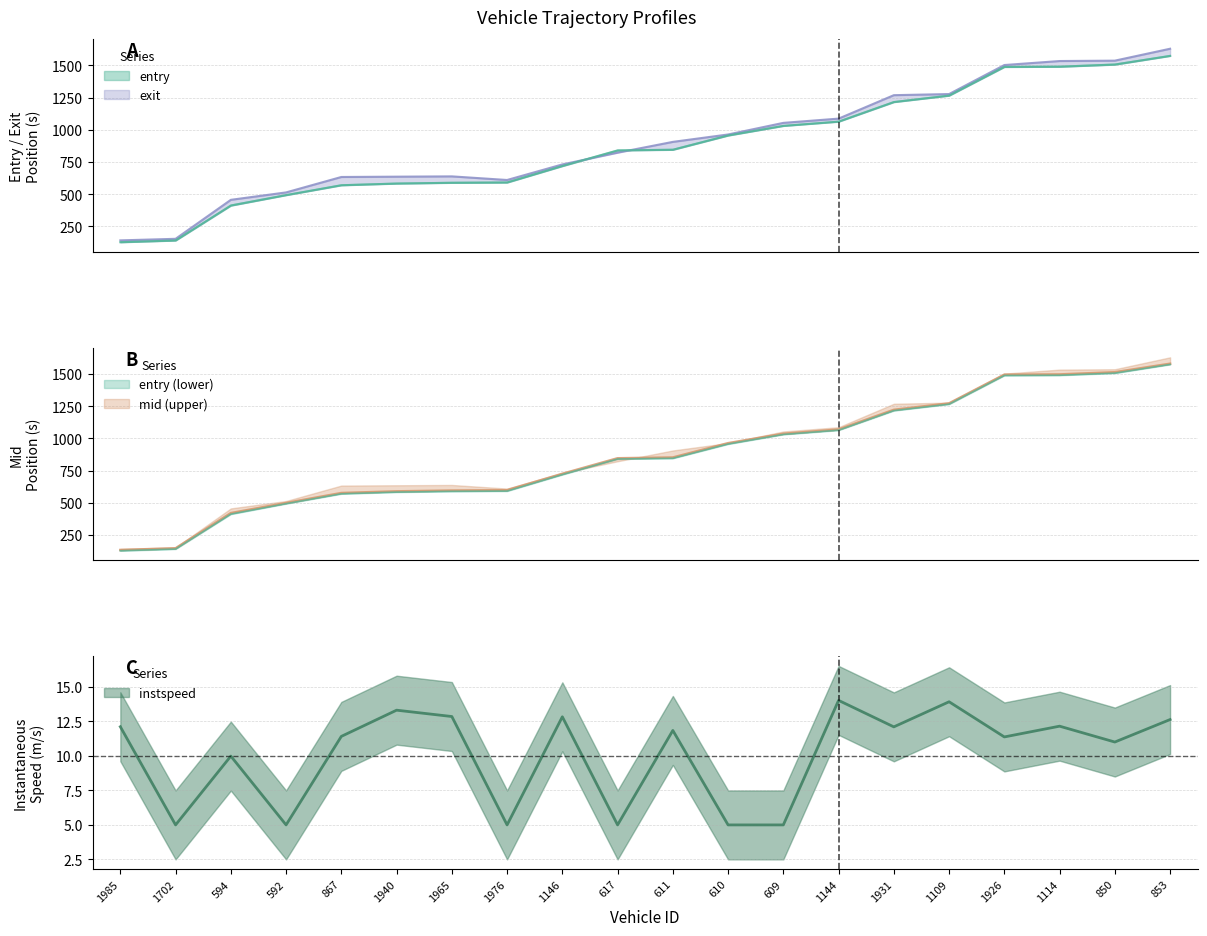

What value does the exit series have at 1940?

635.6